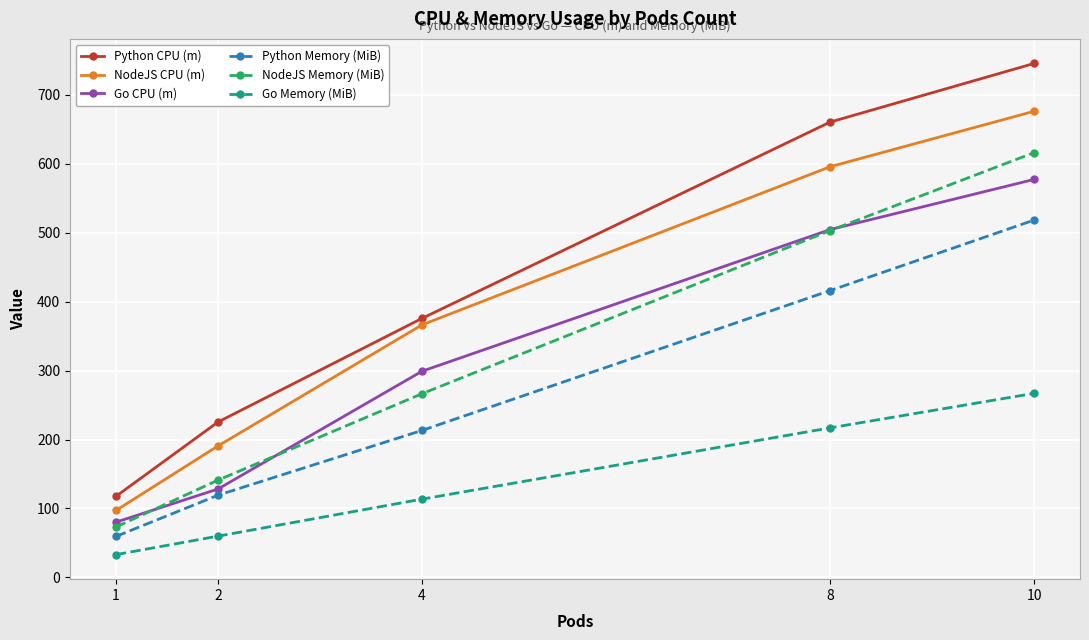

Is it true that Go Memory (MiB) equals 57.9 at 4?

False